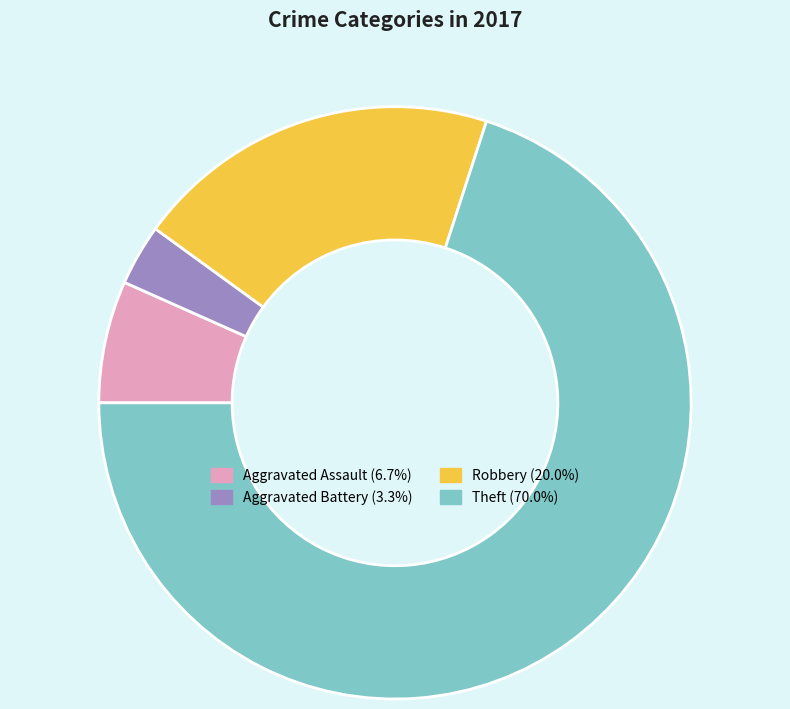

Is Aggravated Battery the majority of the pie?

No